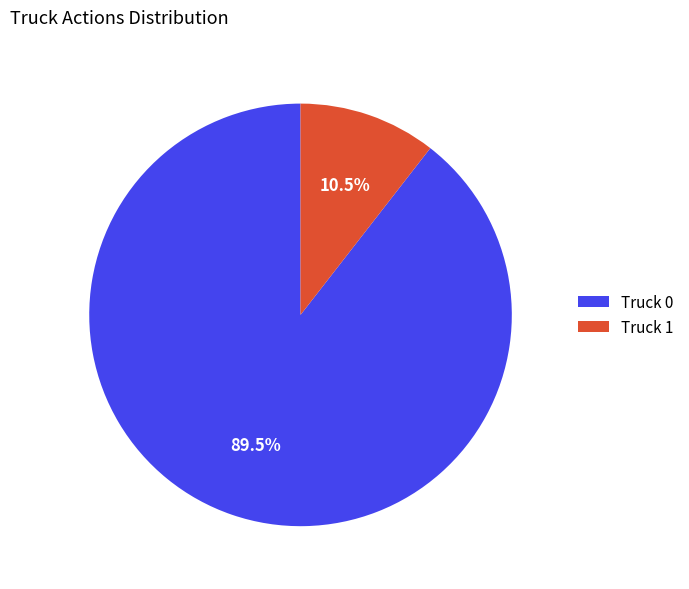

To the nearest percent, what is the combined percentage of Truck 0 and Truck 1?

100%